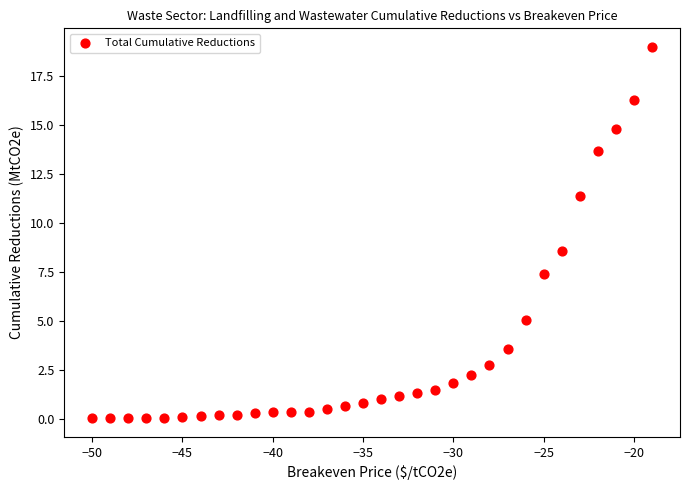

What is the range of Y values (max minus min)?

18.9